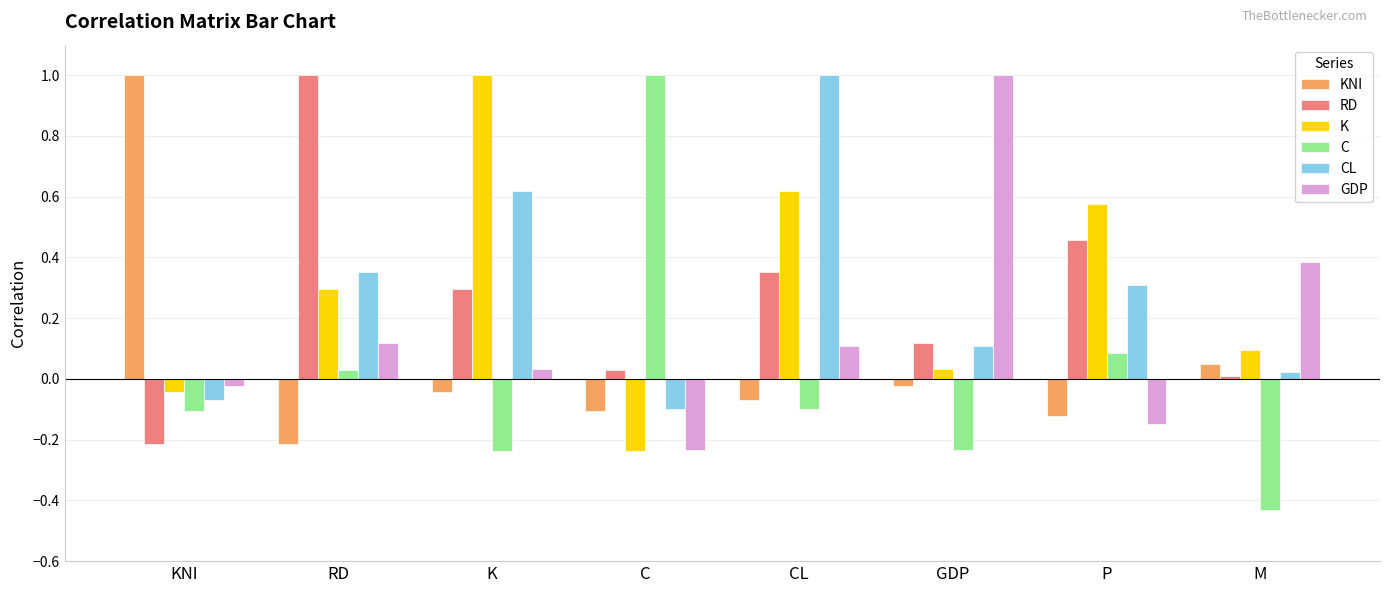

Count the number of data series in this chart.

6